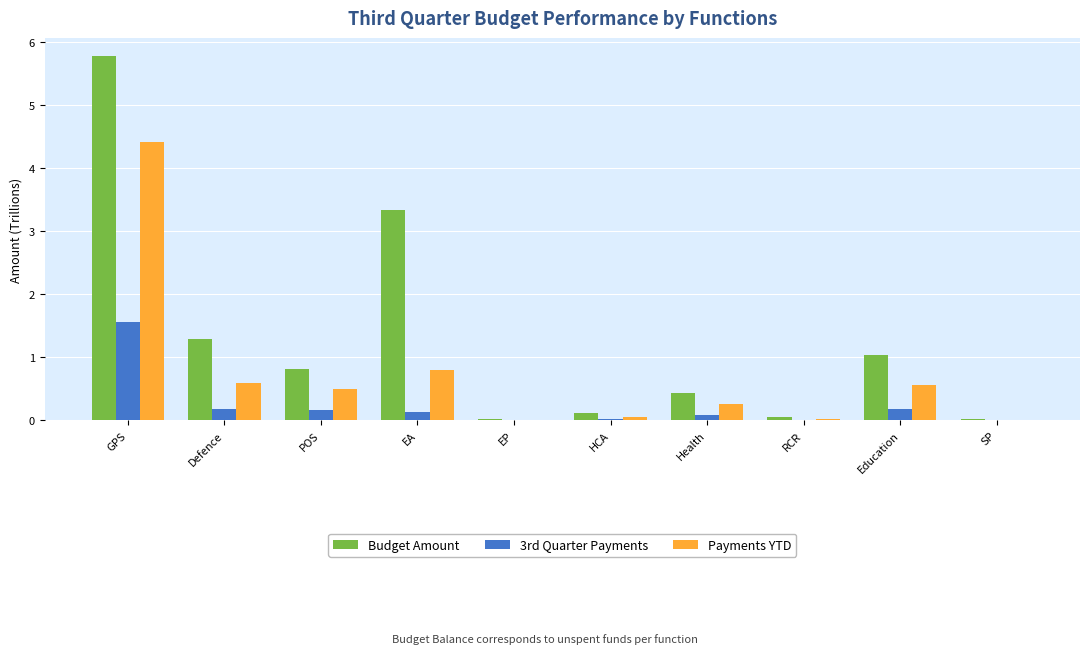

How many groups of bars are there?

10